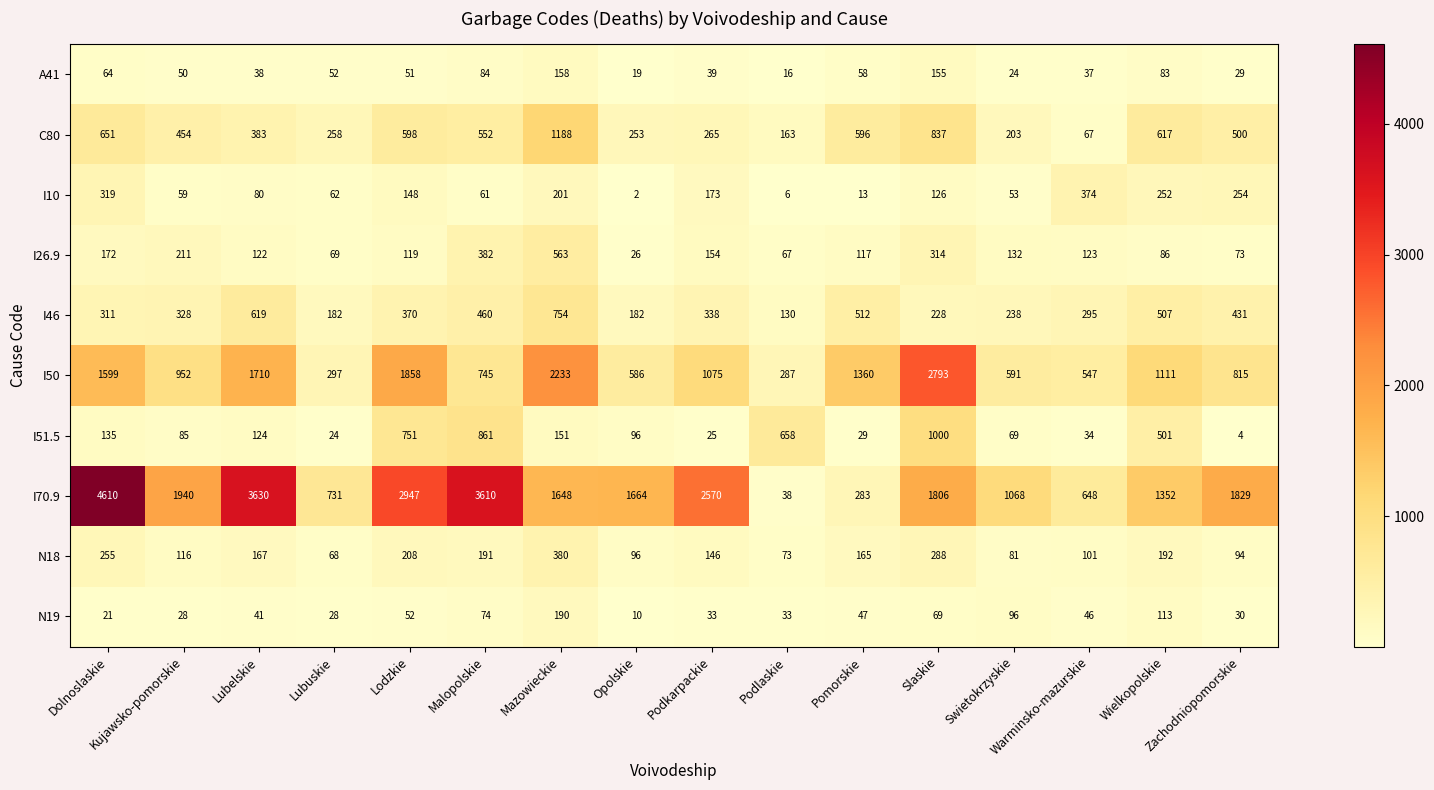

What is the highest value of the I51.5 series?

1000